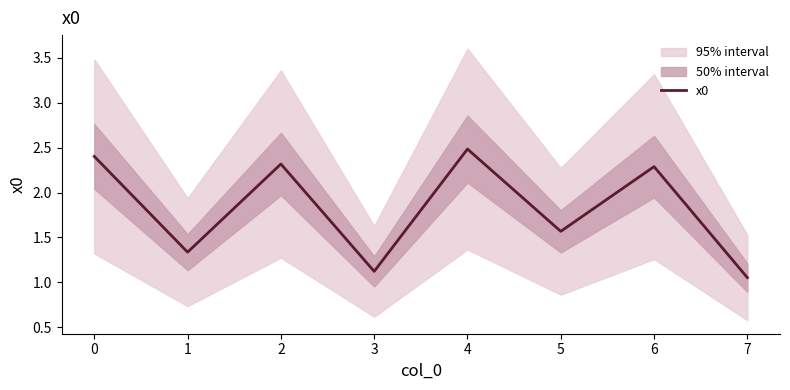

Which category has the lowest value in the x0 series?

7